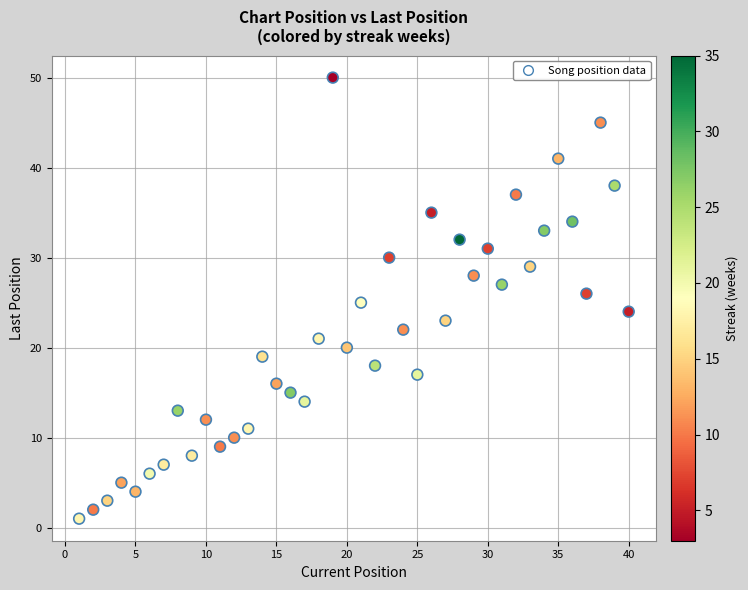

What is the range of X values (max minus min)?

39